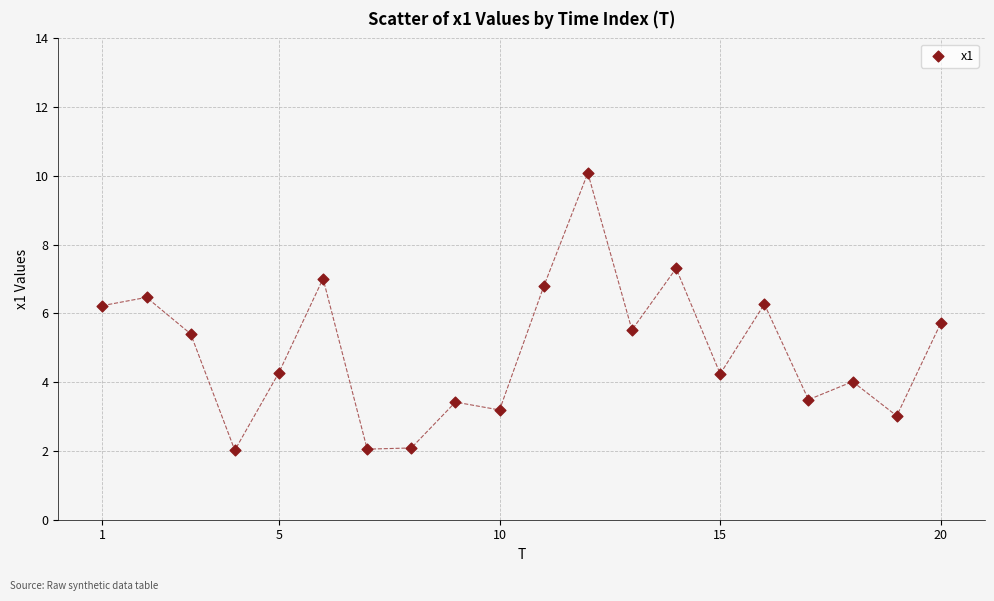

What is the range of Y values (max minus min)?

8.1